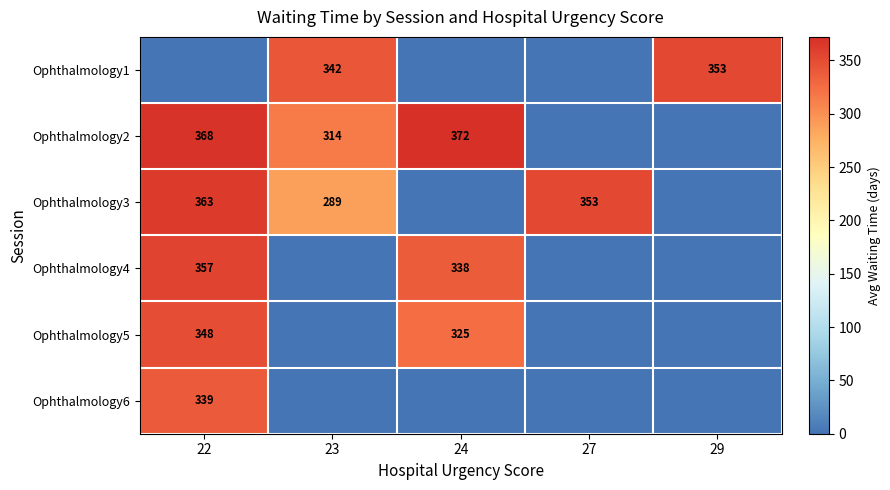

The value of Ophthalmology5 at 22 is 348. True or false?

True